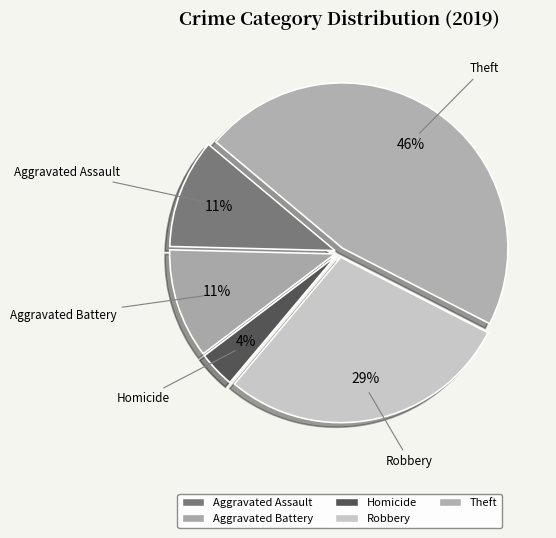

How many slices are in this pie chart?

5